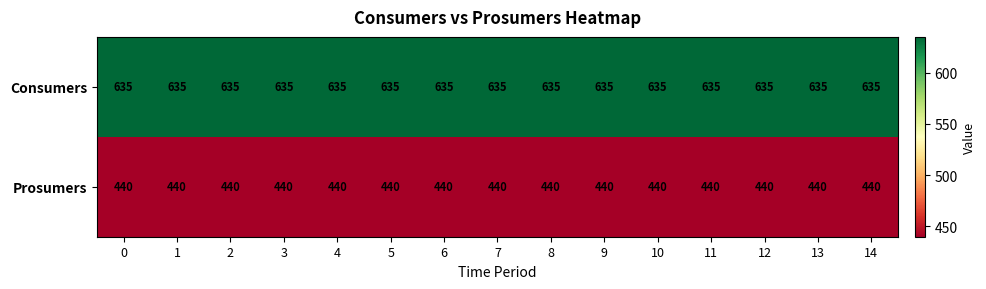

What is the approximate value of Consumers at 4?

635